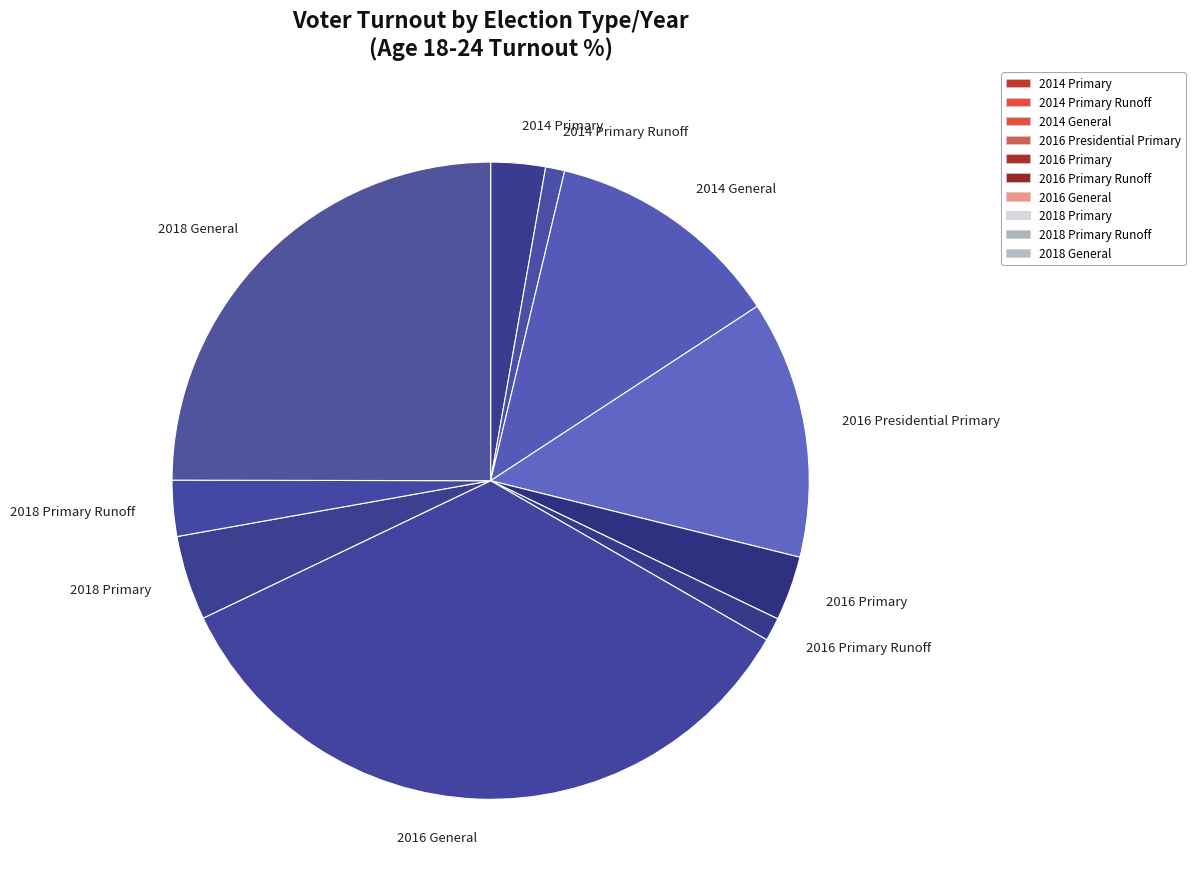

True or false: 2018 General accounts for 14% of the total.

False